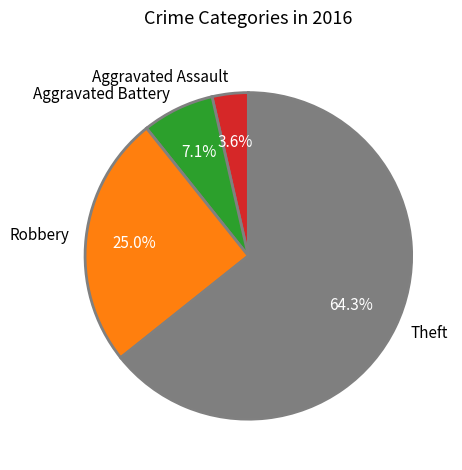

Which category has the biggest portion of the pie?

Theft